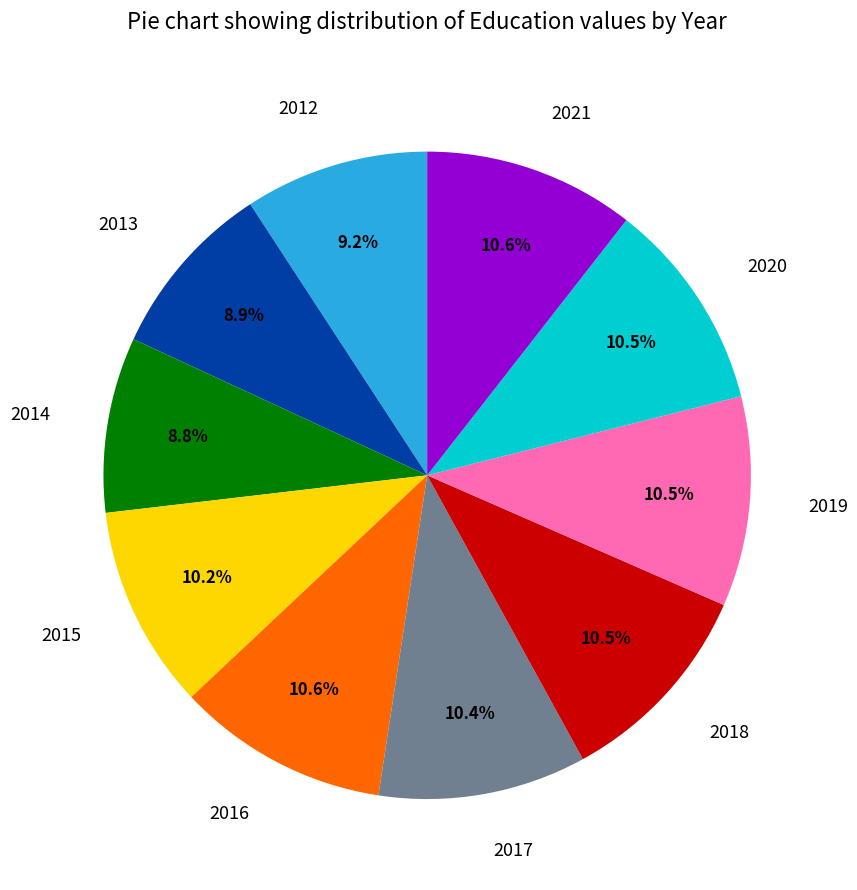

What is the ratio of the value at 2021 to the value at 2013?

1.2